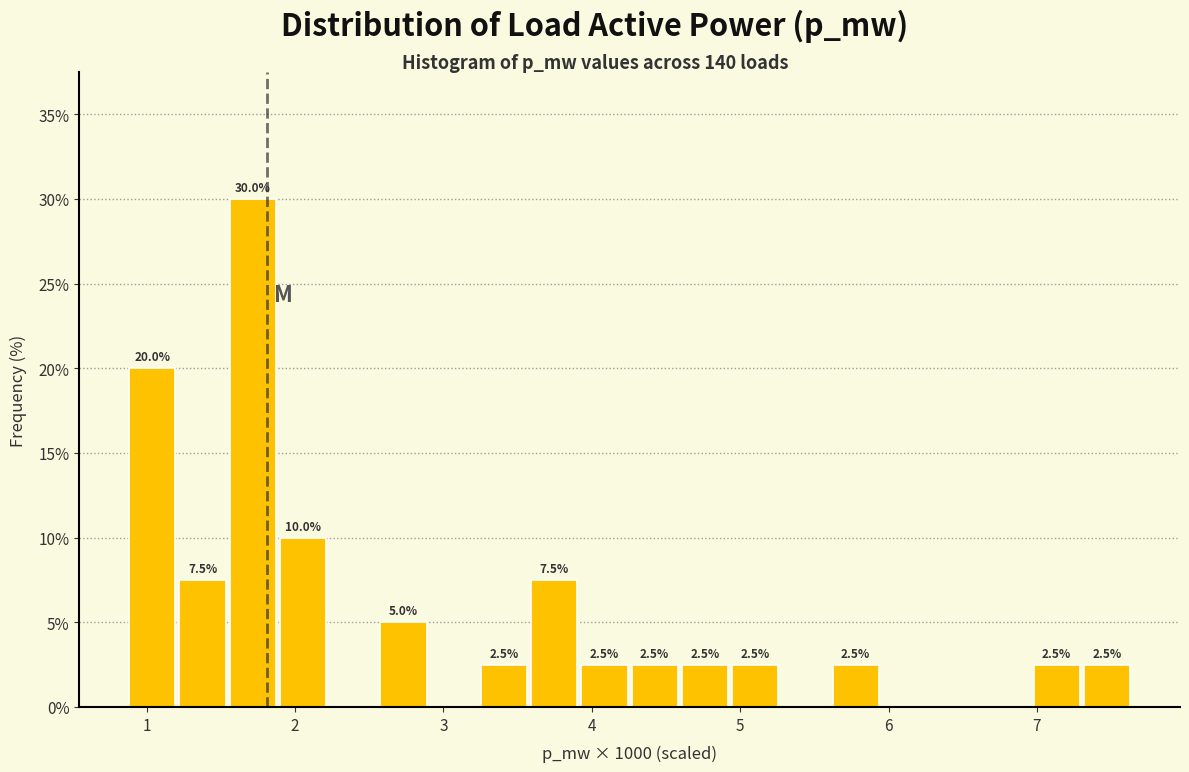

Around what value on the x-axis is the tallest bar? Give the approximate position of its centre, as read against the axis.

1.7